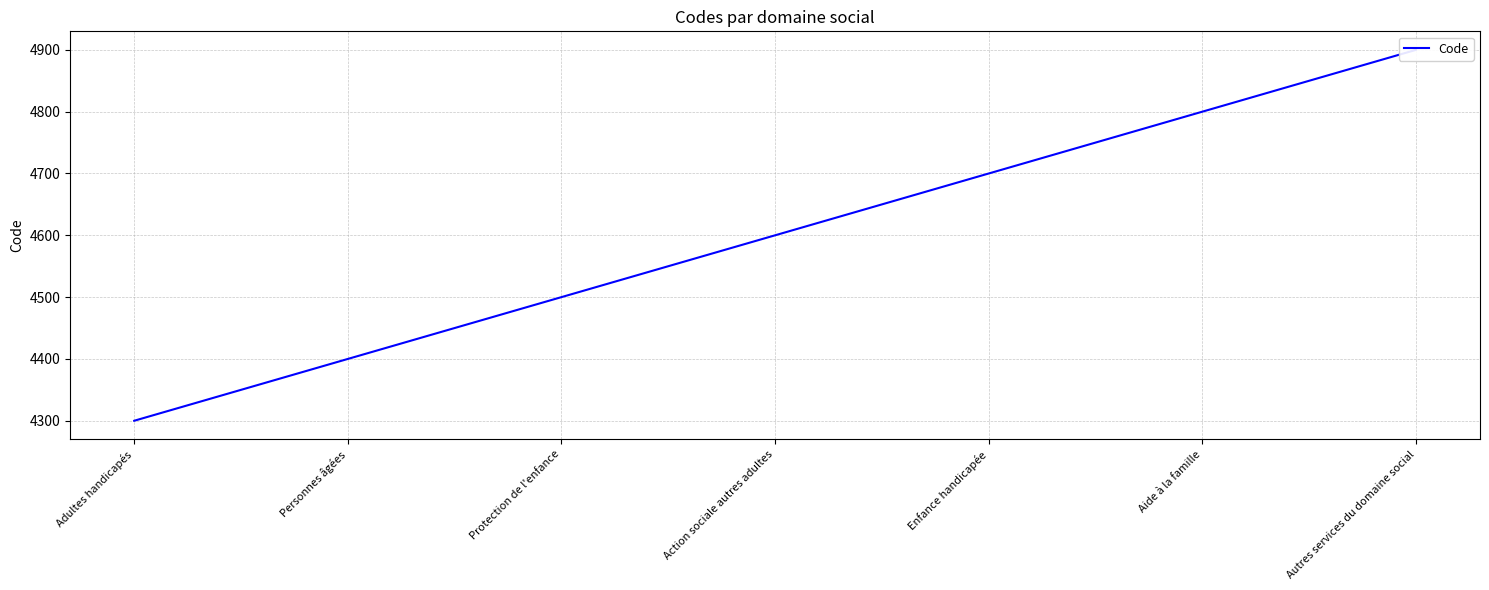

What is the difference between the values at Enfance handicapée and Aide à la famille?

100